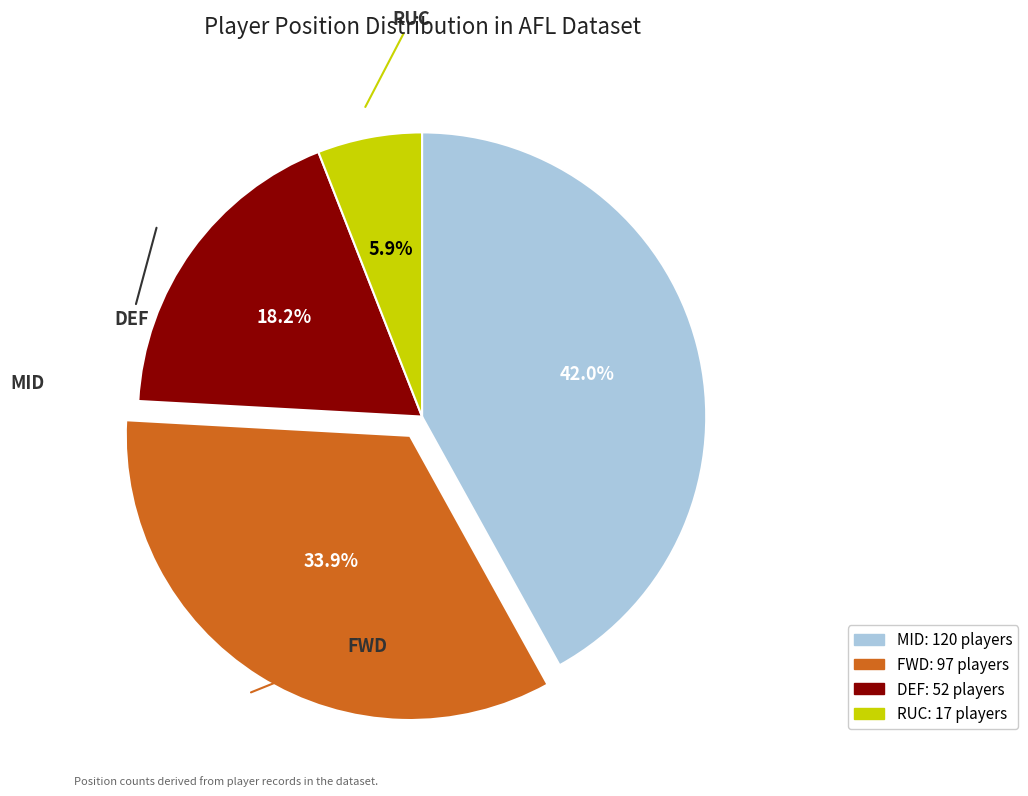

What is the largest slice in the pie chart?

MID